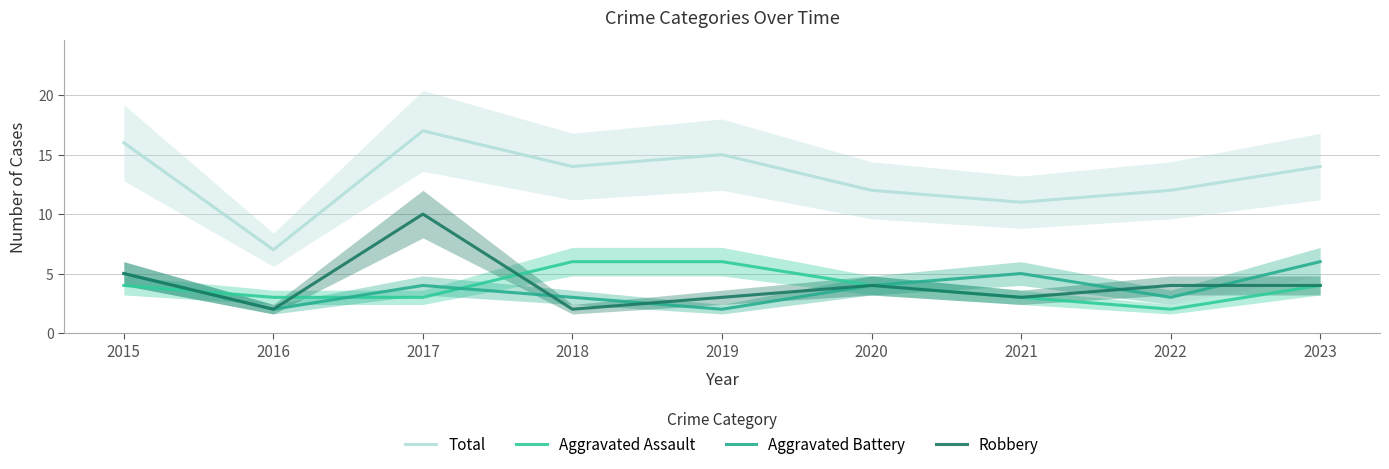

What is the sum of all Aggravated Battery values?

34